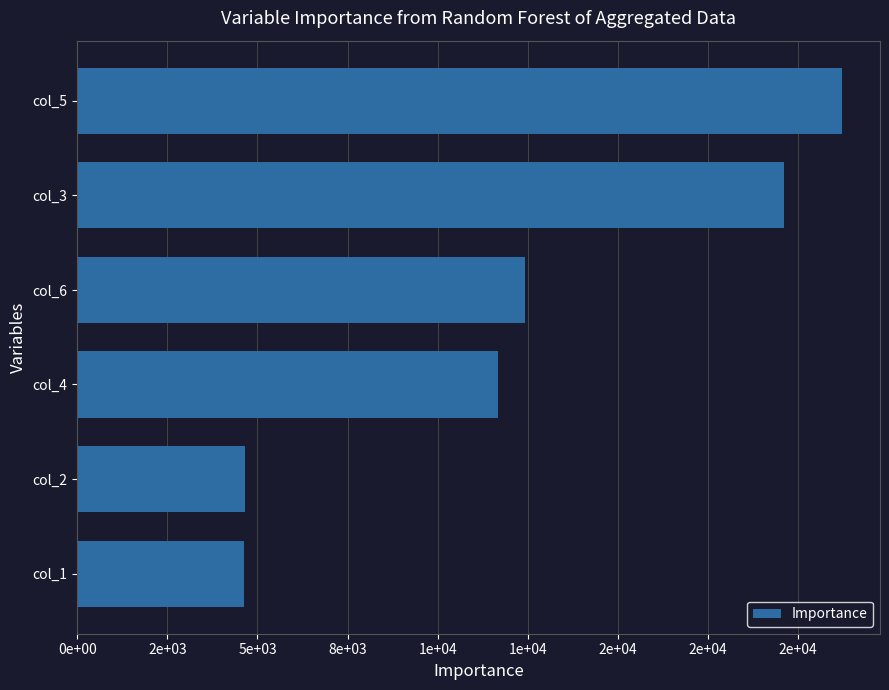

Does the chart contain any negative values?

No